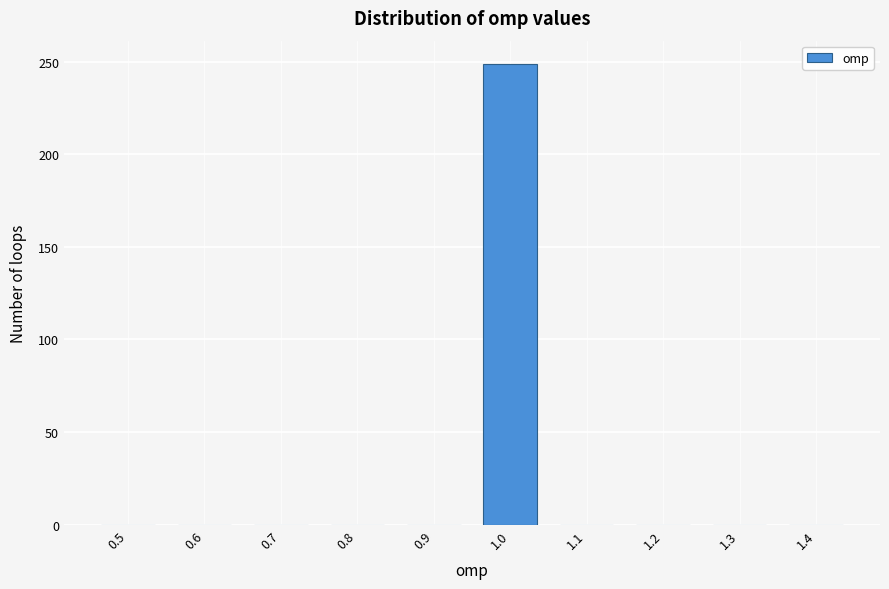

Reading left to right, what are all the values shown in this chart?

0.5=0	0.6=0	0.7=0	0.8=0	0.9=0	1.0=249	1.1=0	1.2=0	1.3=0	1.4=0